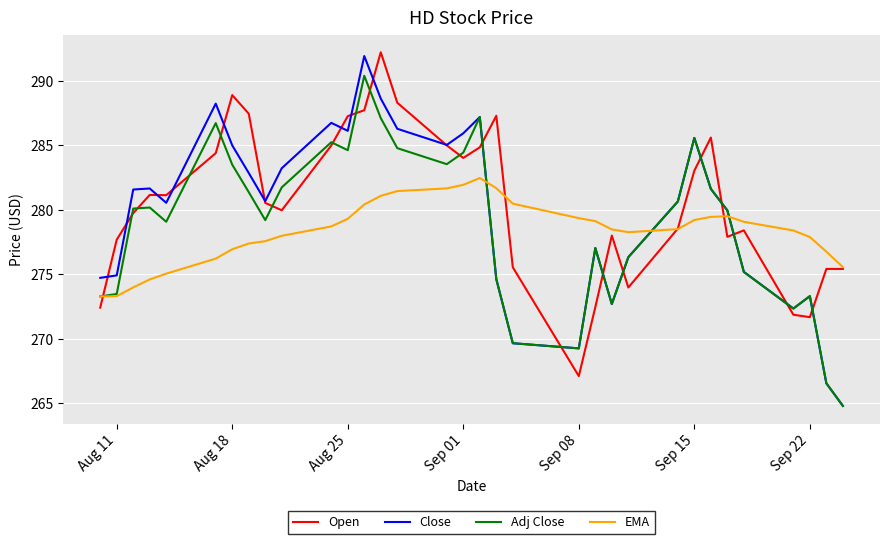

Which series has the largest range (max minus min)?

Close